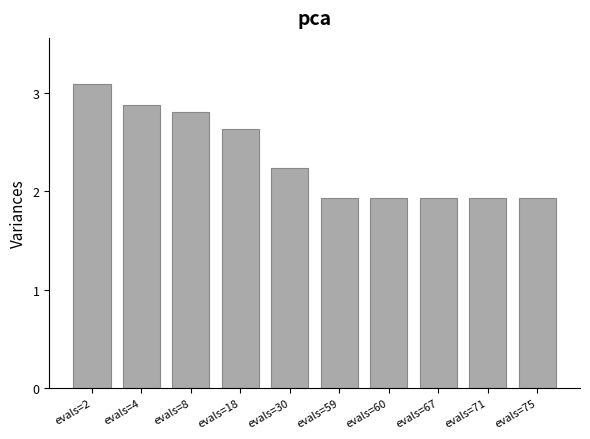

What is the change in value from evals=30 to evals=71?

-0.3